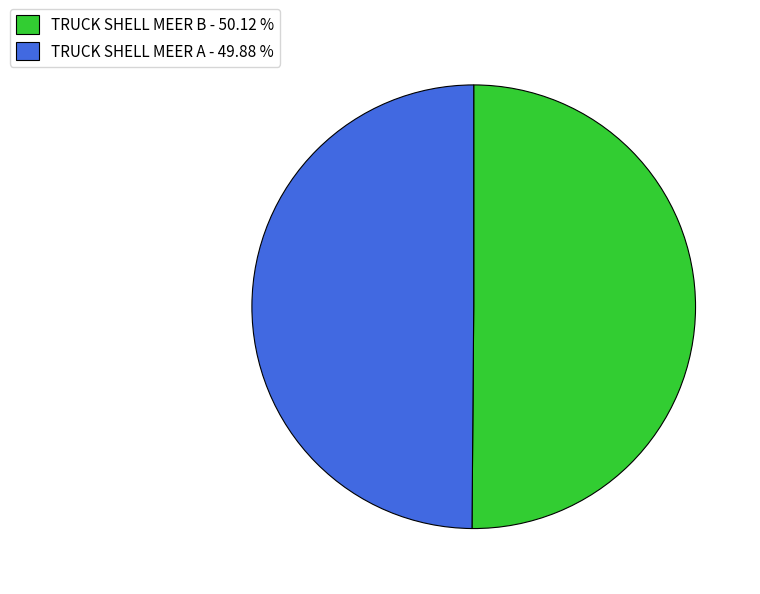

Do TRUCK SHELL MEER A - 49.88 % and TRUCK SHELL MEER B - 50.12 % together represent more than half of the pie?

Yes